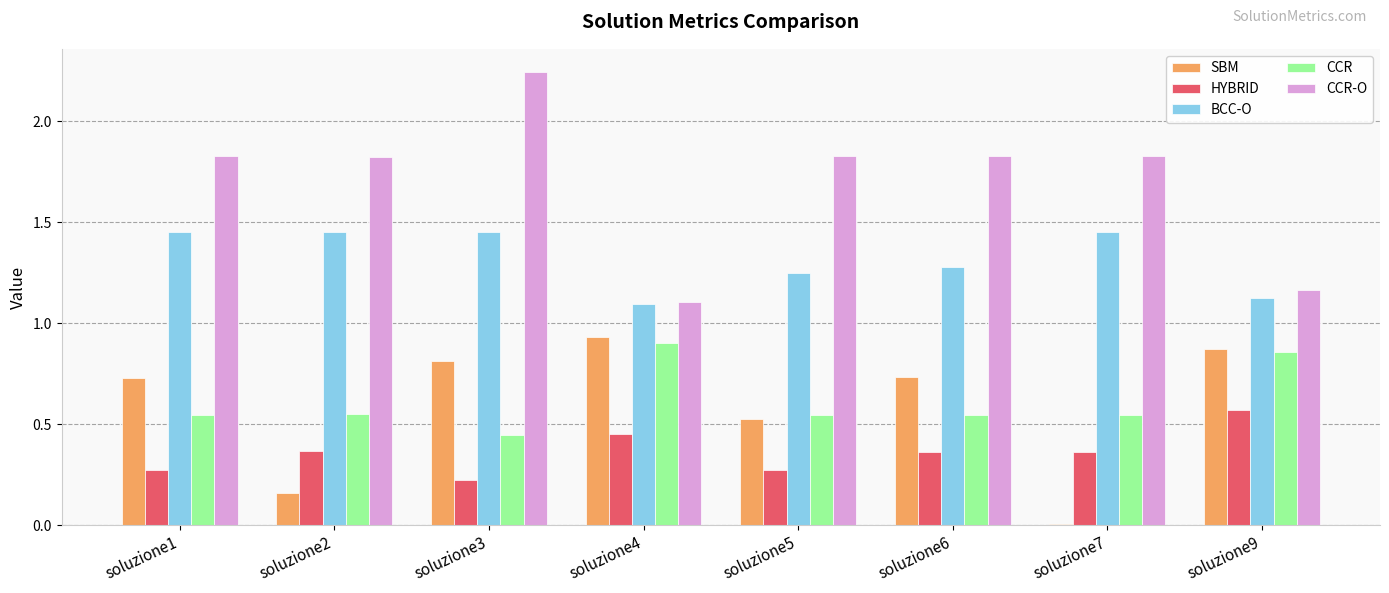

What is the sum of the CCR values at soluzione3 and soluzione1?

1.0